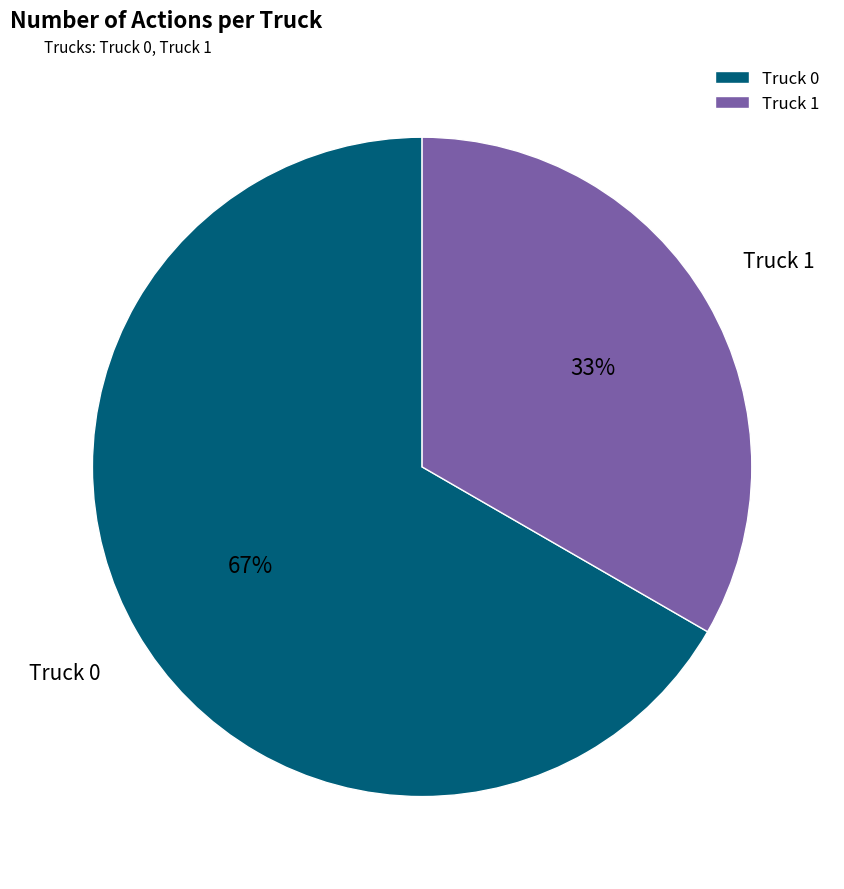

How many slices are in this pie chart?

2